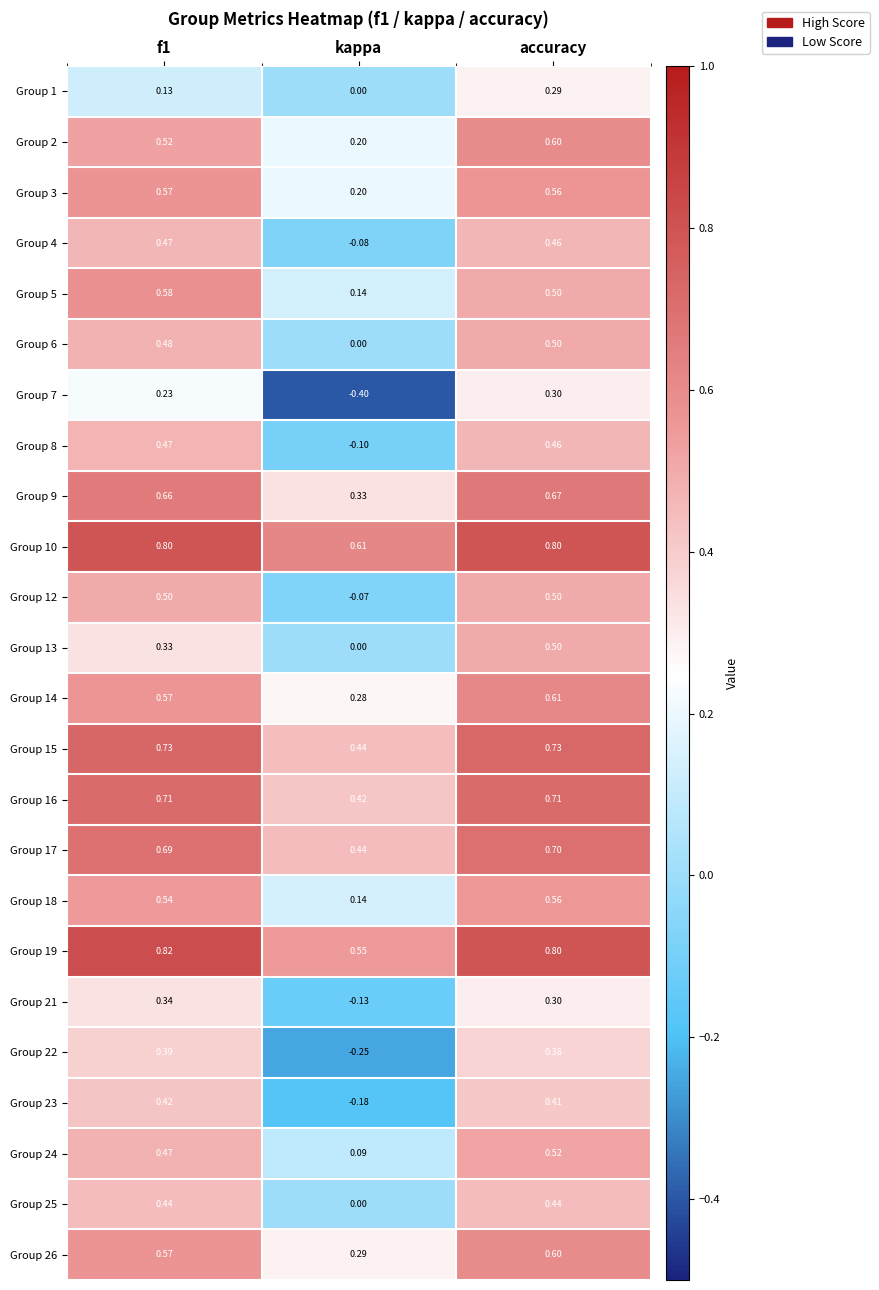

At which category is the sum across all series the highest?

accuracy